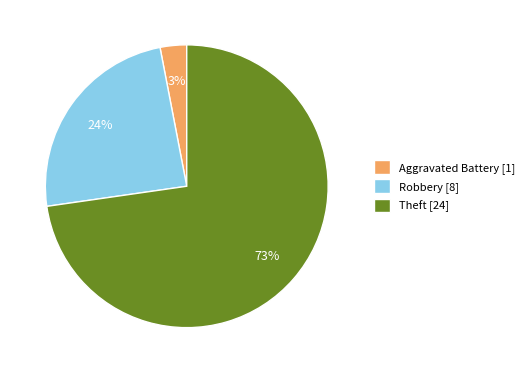

Combined, do Robbery [8] and Theft [24] account for over 50%?

Yes